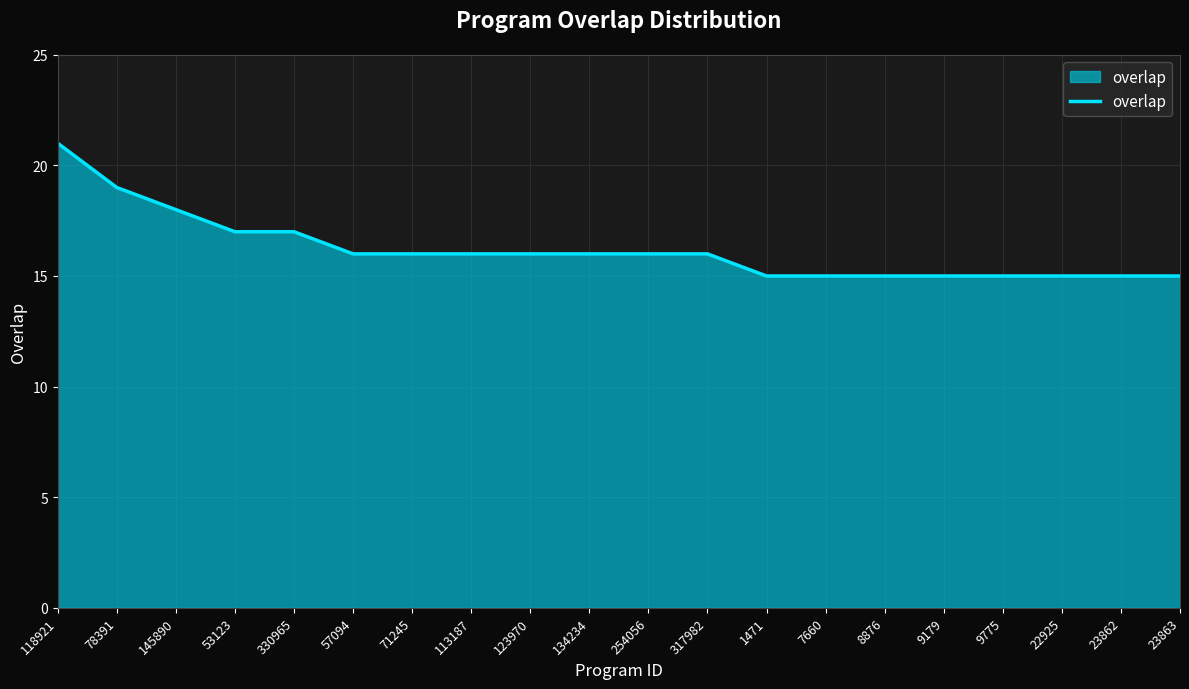

At which label does the data first exceed 16?

118921